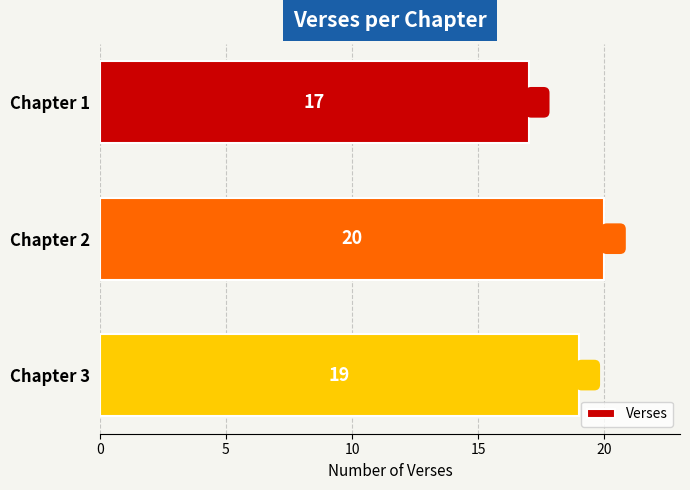

What is the change in value from Chapter 1 to Chapter 2?

+3